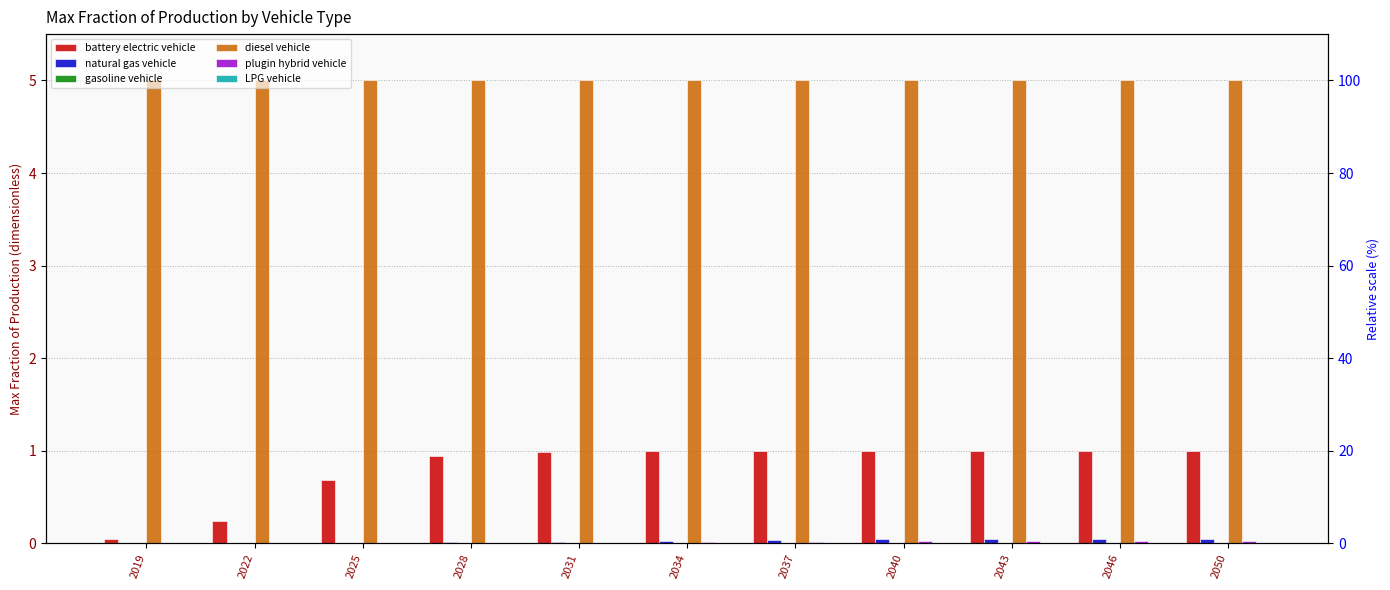

Reading left to right, transcribe all the data shown in this chart.

battery electric vehicle: 2019=0.1	2022=0.2	2025=0.7	2028=0.9	2031=1.0	2034=1.0	2037=1.0	2040=1.0	2043=1.0	2046=1.0	2050=1.0
natural gas vehicle: 2019=0.0	2022=0.0	2025=0.0	2028=0.0	2031=0.0	2034=0.0	2037=0.0	2040=0.0	2043=0.0	2046=0.1	2050=0.1
gasoline vehicle: 2019=0.0	2022=0.0	2025=0.0	2028=0.0	2031=0.0	2034=0.0	2037=0.0	2040=0.0	2043=0.0	2046=0.0	2050=0.0
diesel vehicle: 2019=5.0	2022=5.0	2025=5.0	2028=5.0	2031=5.0	2034=5.0	2037=5.0	2040=5.0	2043=5.0	2046=5.0	2050=5.0
plugin hybrid vehicle: 2019=0.0	2022=0.0	2025=0.0	2028=0.0	2031=0.0	2034=0.0	2037=0.0	2040=0.0	2043=0.0	2046=0.0	2050=0.0
LPG vehicle: 2019=0.0	2022=0.0	2025=0.0	2028=0.0	2031=0.0	2034=0.0	2037=0.0	2040=0.0	2043=0.0	2046=0.0	2050=0.0